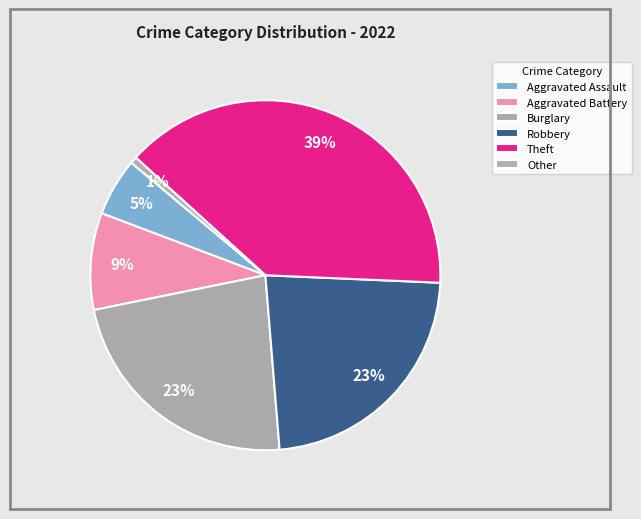

Is it true that Aggravated Battery is 1% of the pie?

False